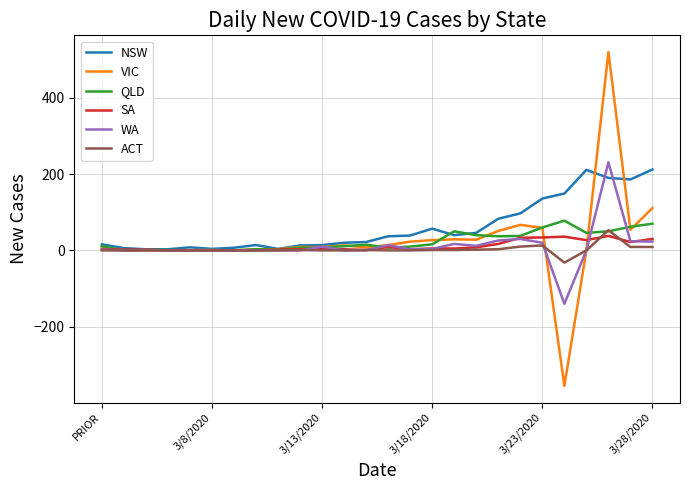

Which series has the largest range (max minus min)?

VIC